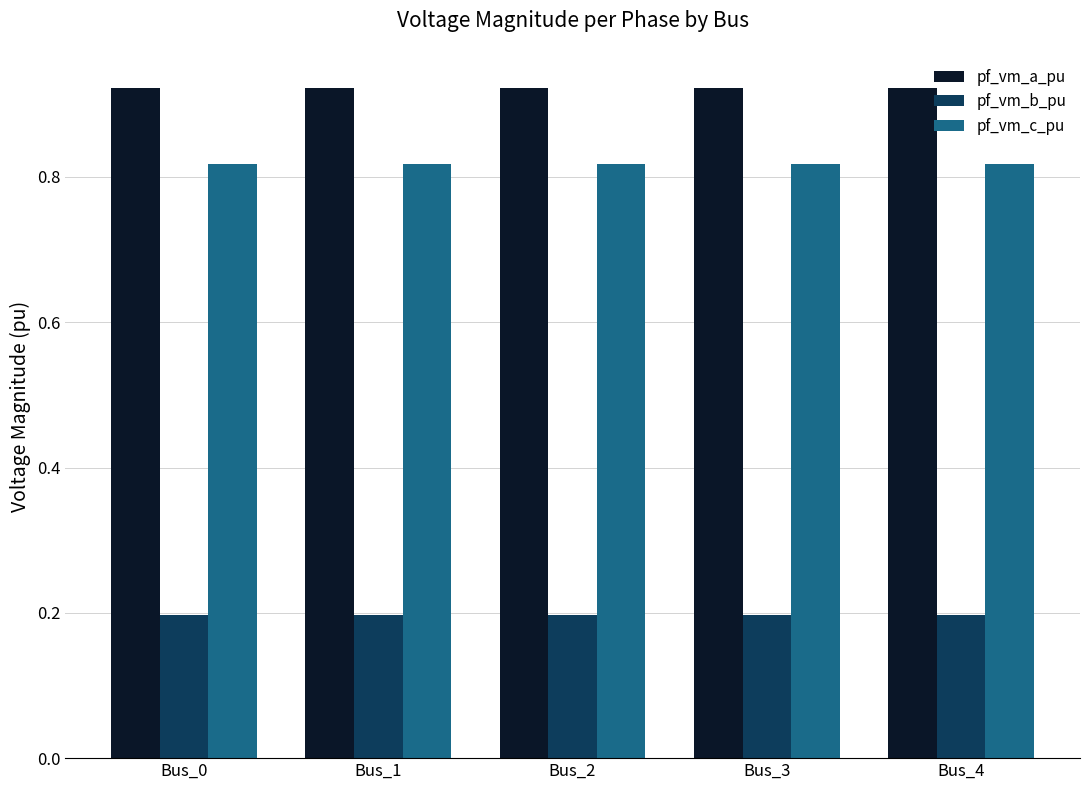

Rank the series at Bus_2 from lowest to highest value.

pf_vm_b_pu, pf_vm_c_pu, pf_vm_a_pu